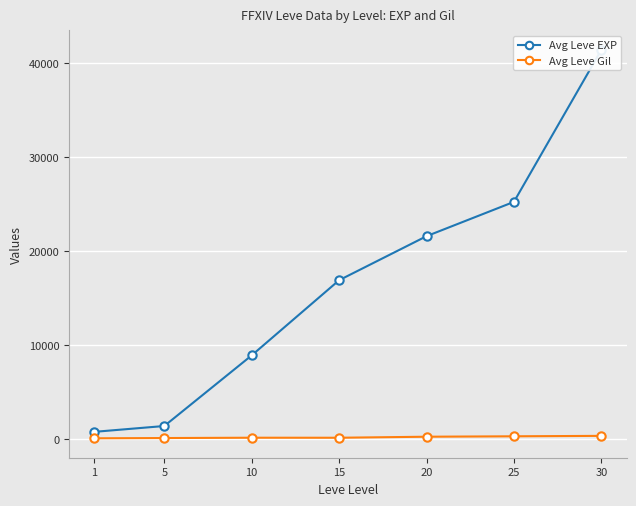

What is the highest value of the Avg Leve EXP series?

41410